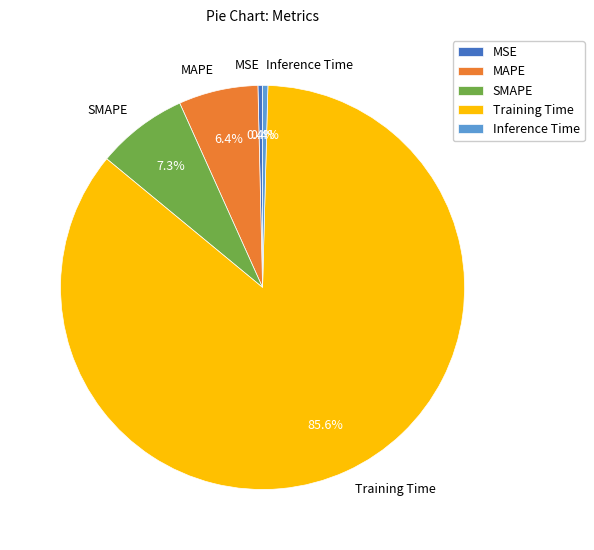

Is it true that Inference Time is 15% of the pie?

False